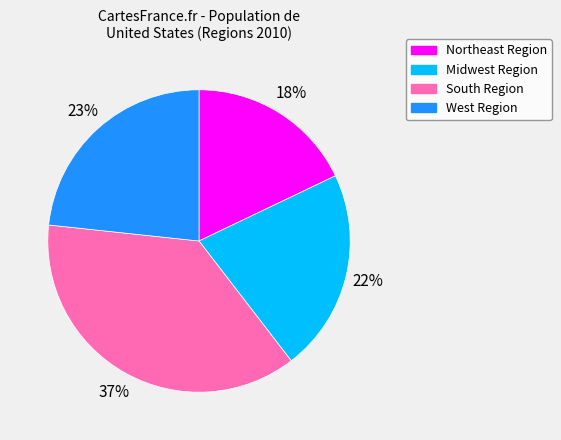

Is the sum of Midwest Region and West Region greater than half?

No